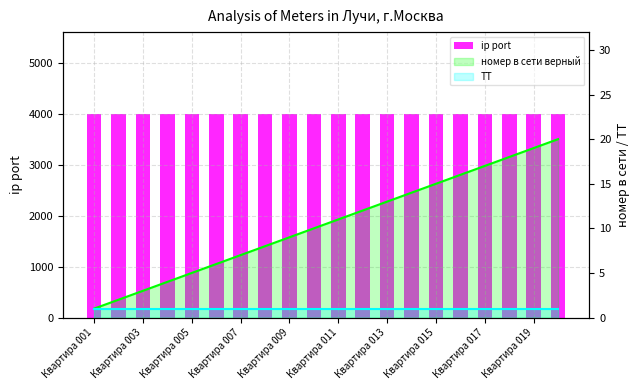

Does the chart contain any negative values?

No